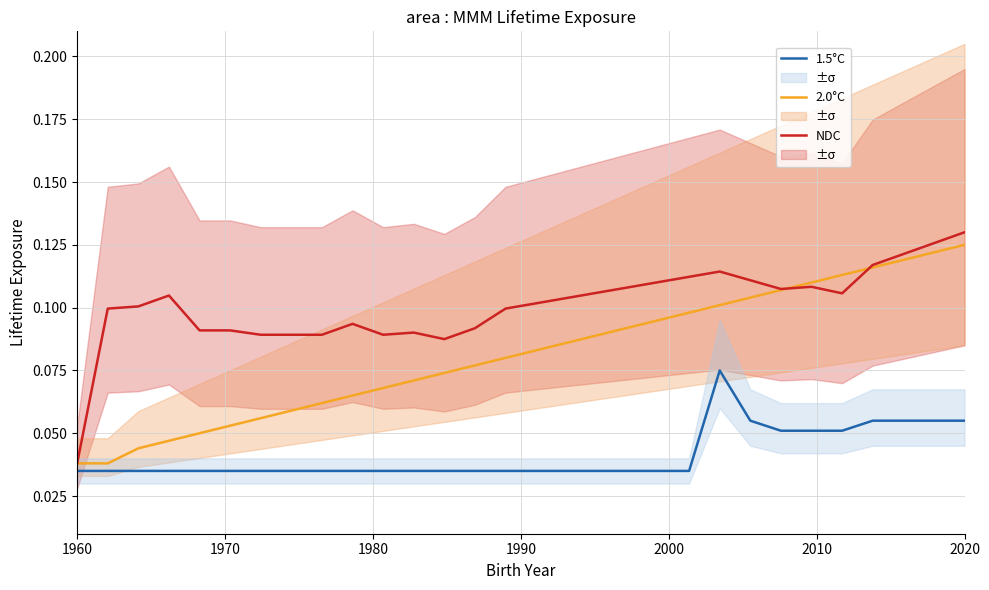

Which category has the highest value in the NDC series?

2020